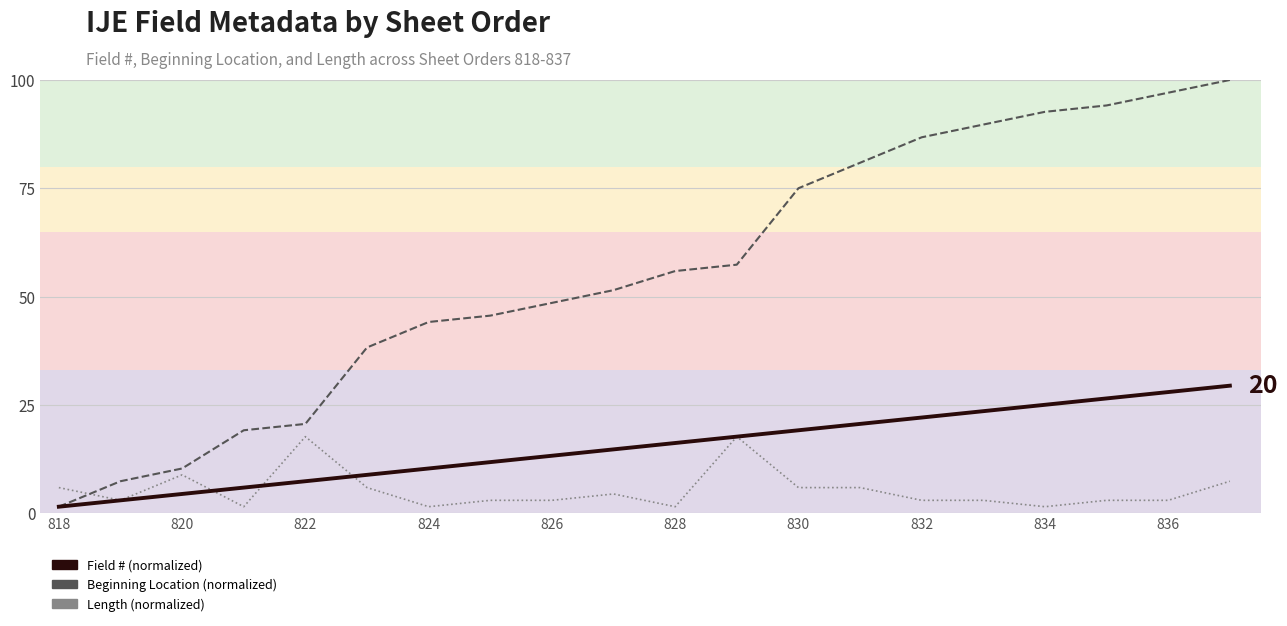

What is the value of the Field # (normalized) point at the 13th from the left?

19.1